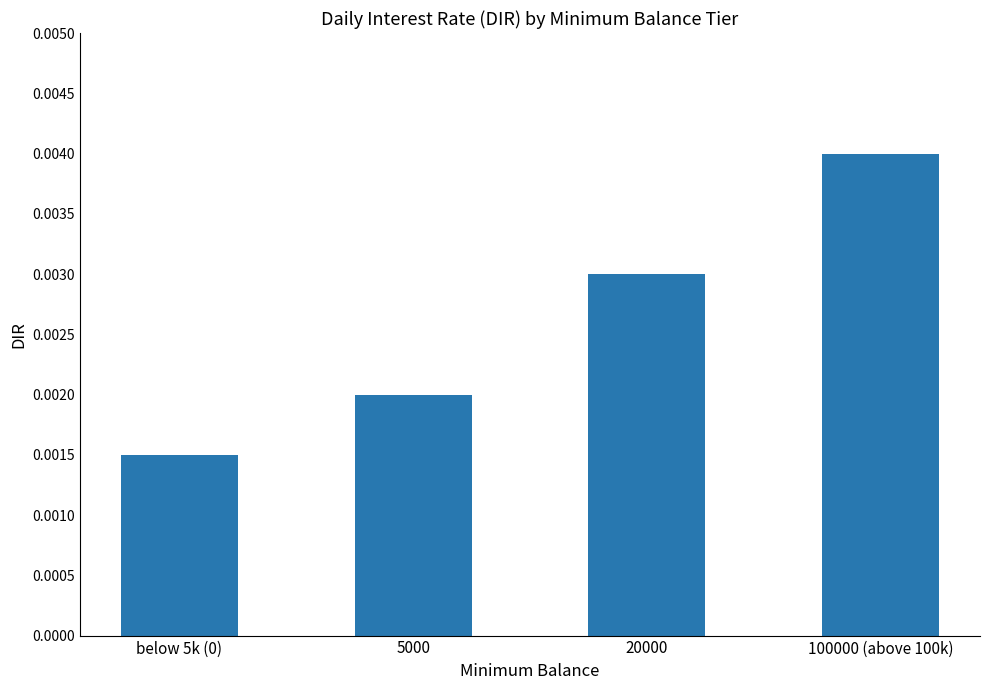

Between 20000 and below 5k (0), which is larger?

20000